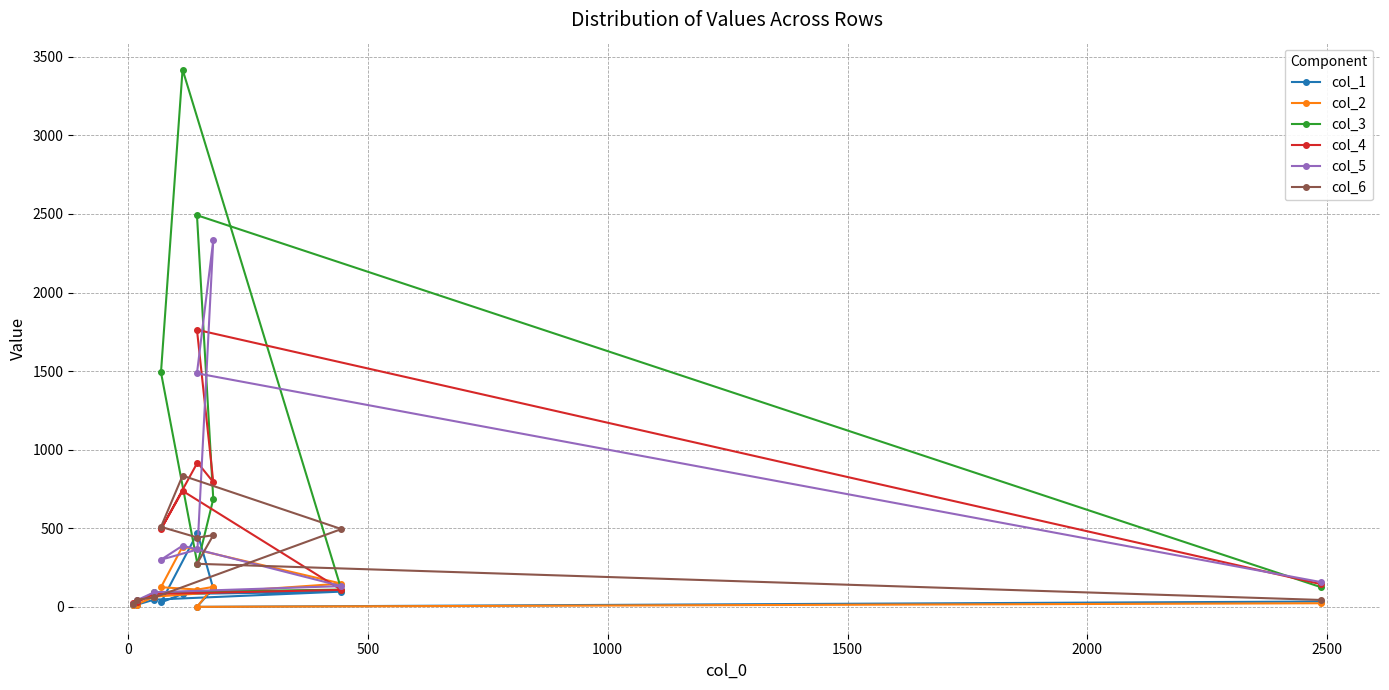

How many data points does each series have?

10